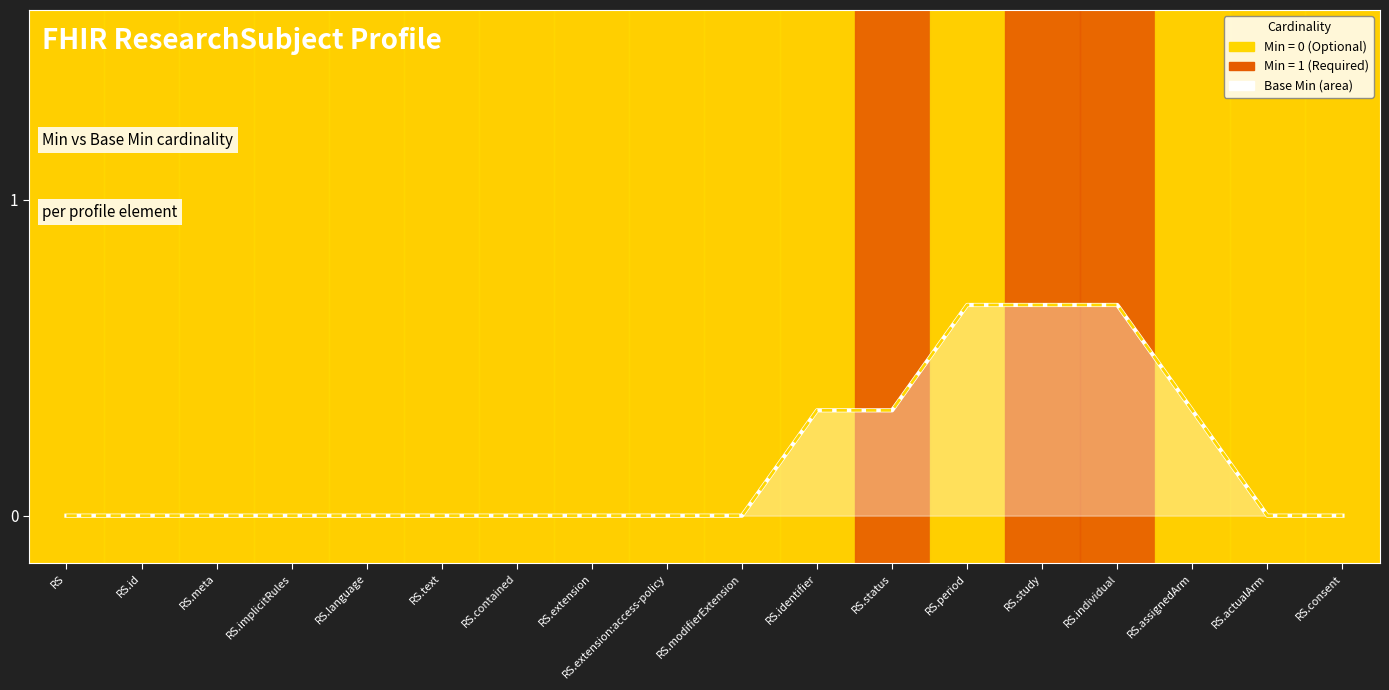

What is the sum of all Min values?

3